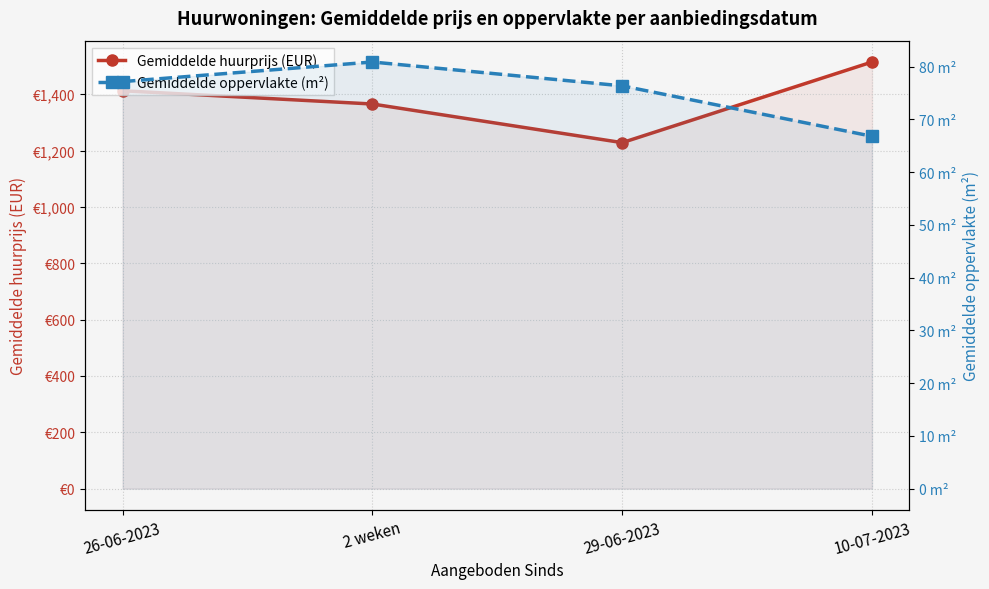

At which label does Gemiddelde oppervlakte (m²) reach its peak?

2 weken